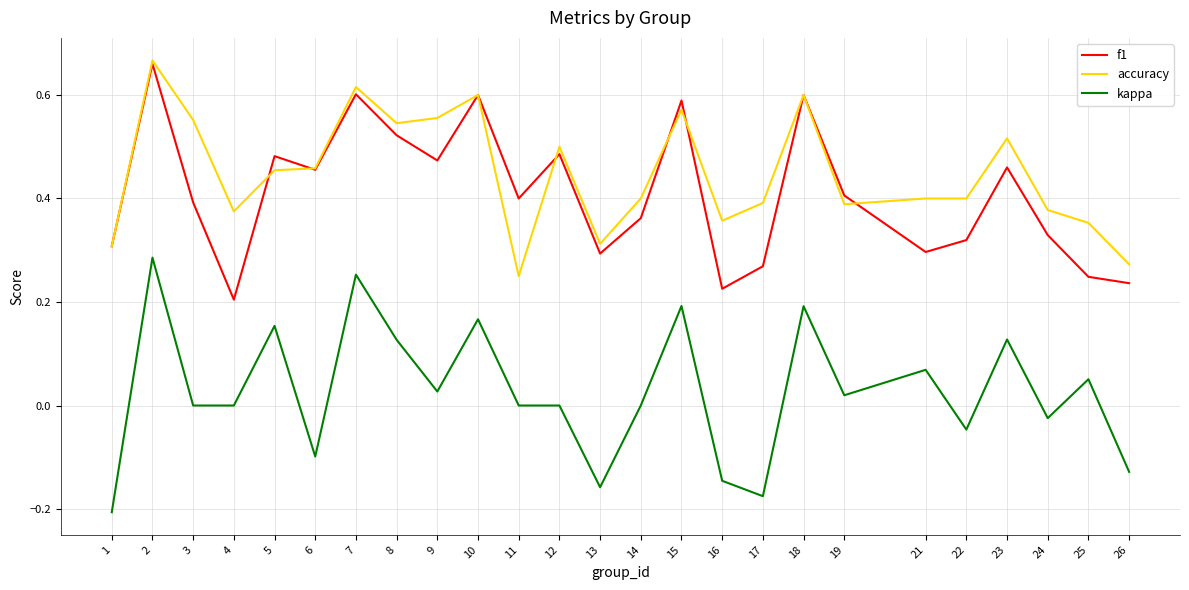

True or false: accuracy and kappa intersect in this chart.

False